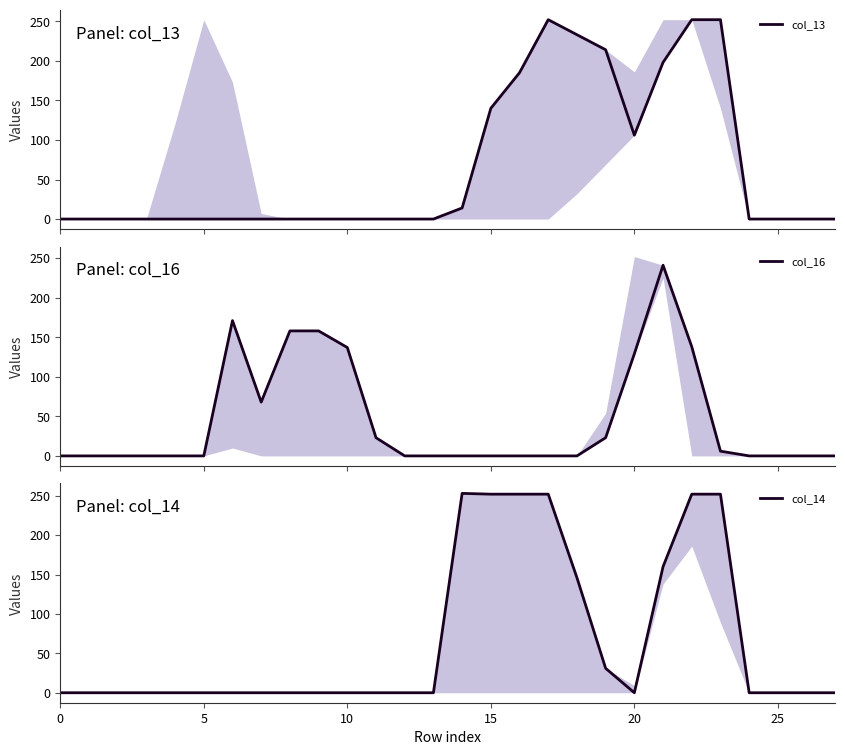

Which series has the largest total across all categories?

col_14